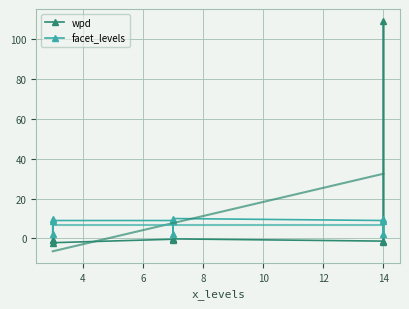

List the series in order of their peak value, highest first.

wpd, facet_levels